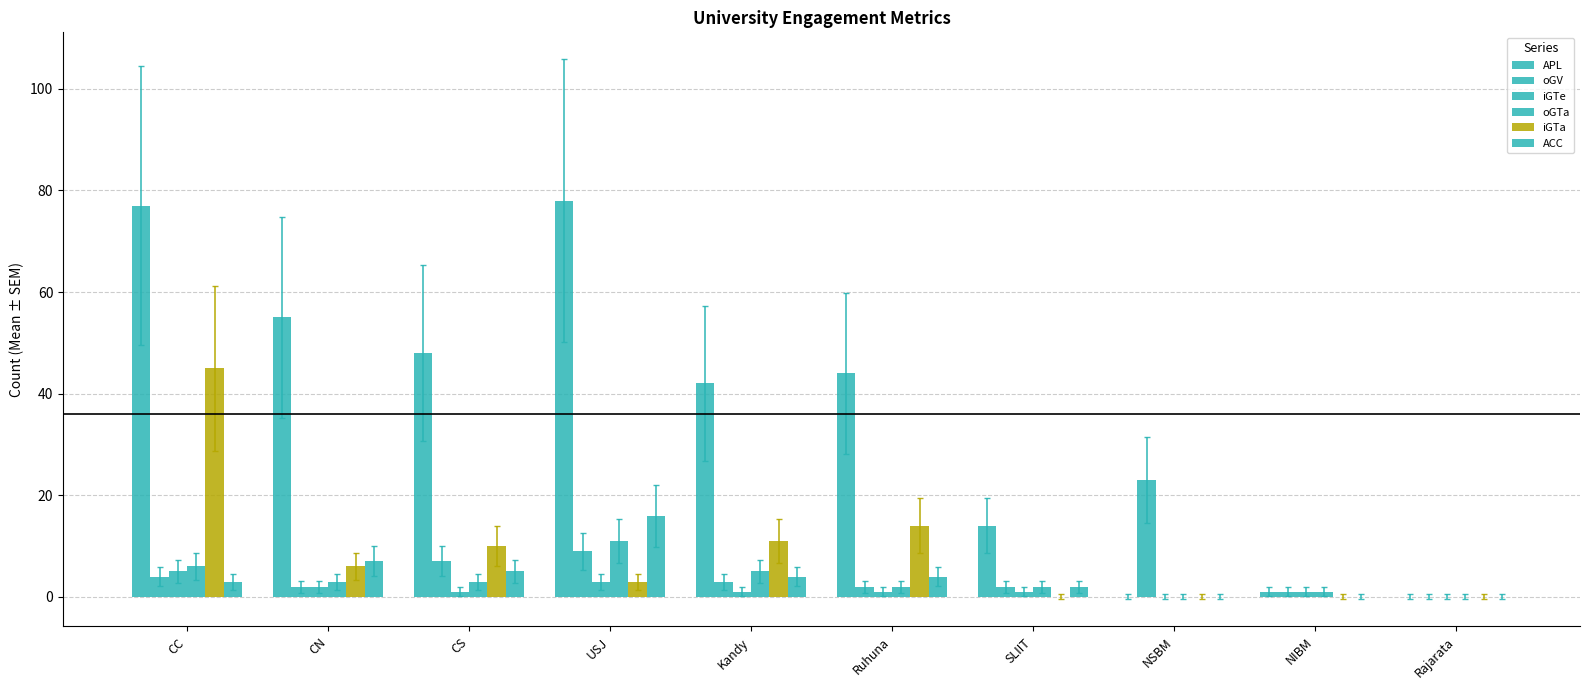

Count the number of data series in this chart.

6